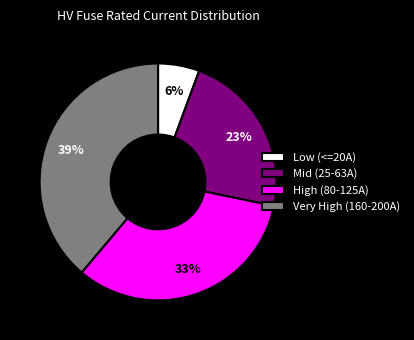

To the nearest percent, what portion does Low (<=20A) represent?

6%